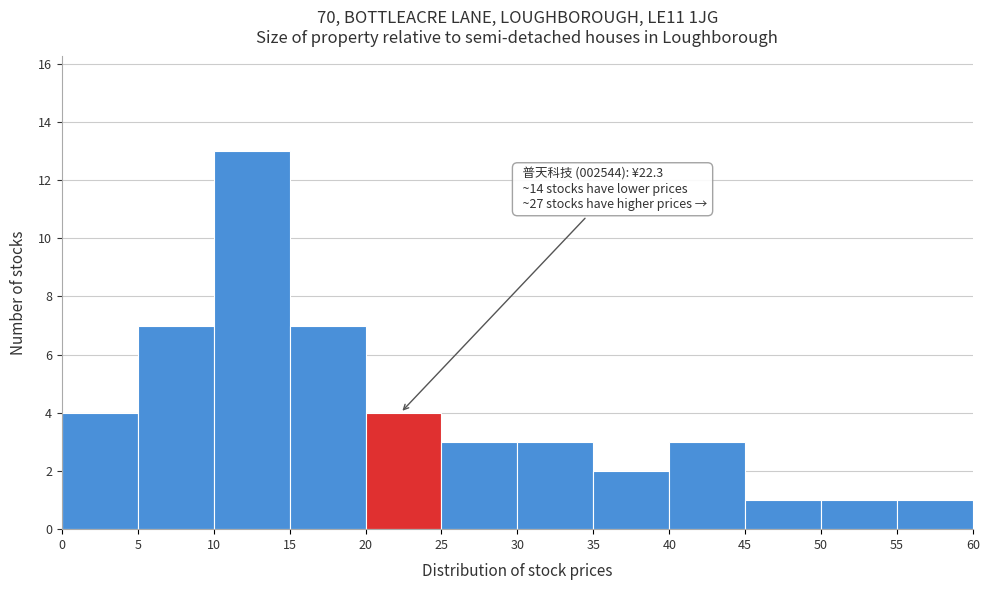

Over which range of the x-axis is the bar tallest?

10 to 15